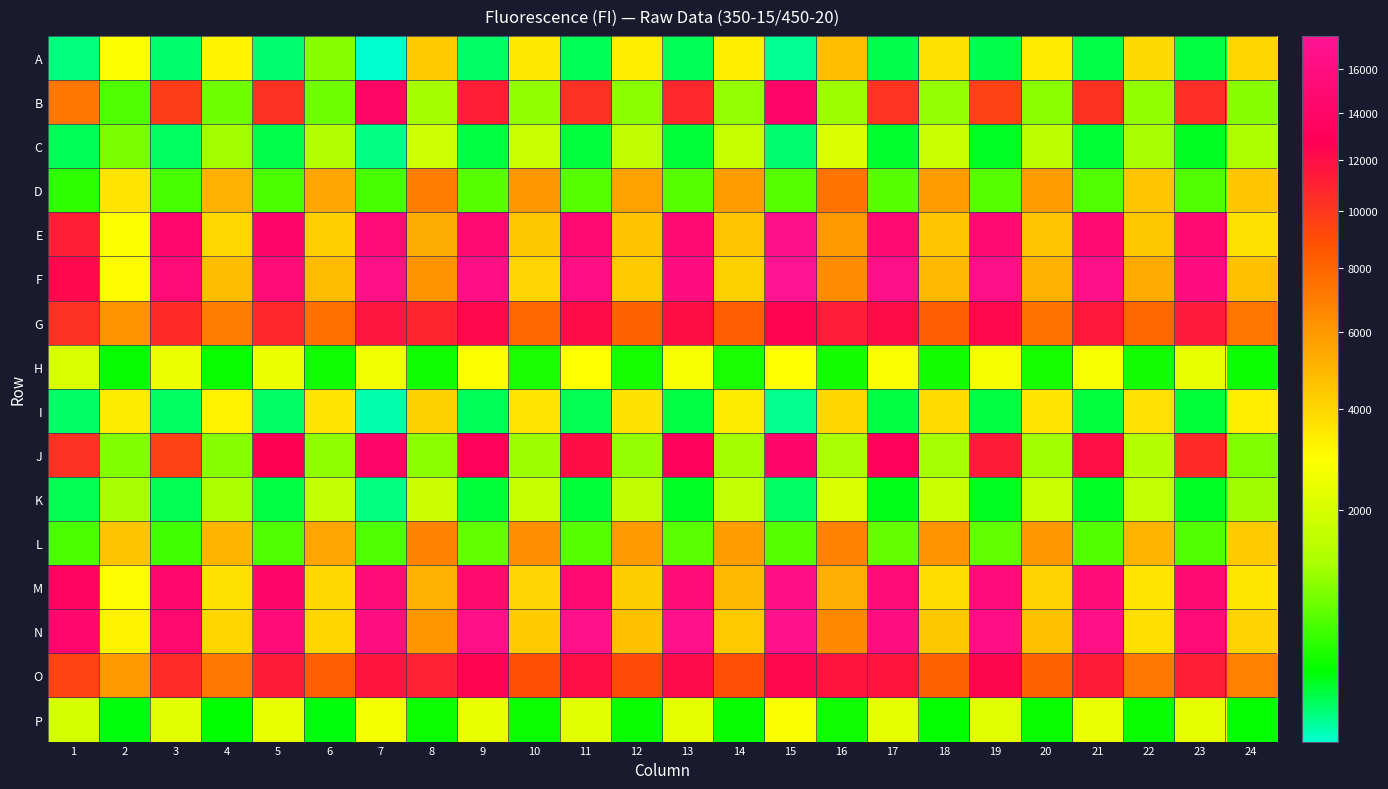

Rank the series at 16 from lowest to highest value.

P, H, B, J, K, C, I, A, M, E, F, N, L, D, G, O